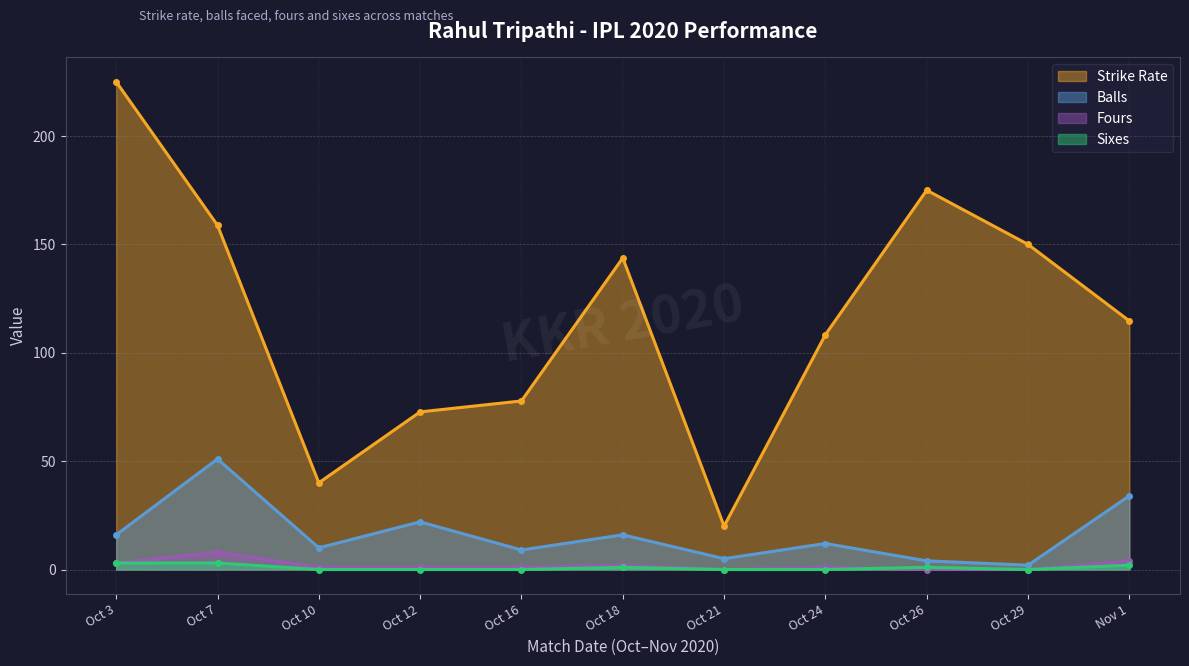

True or false: Sixes and Balls cross at least once.

False